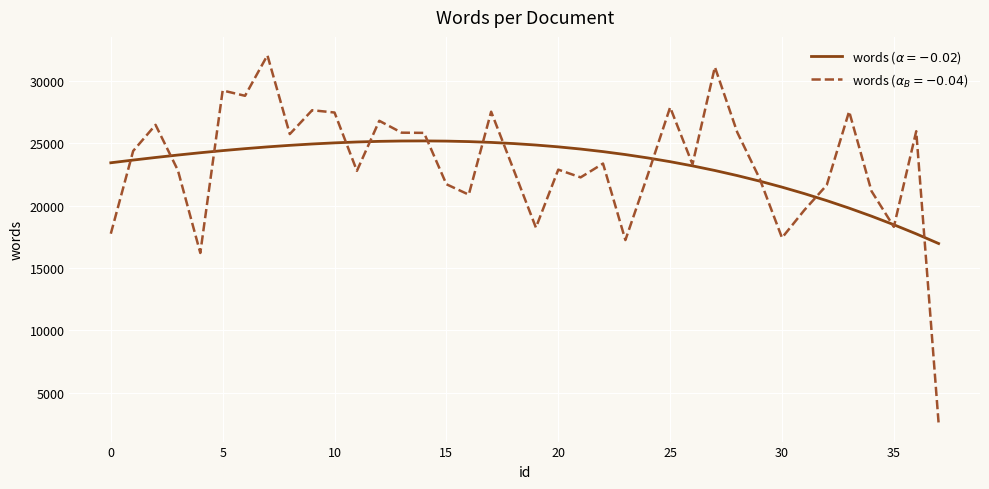

What is the greatest value displayed?

32031.0